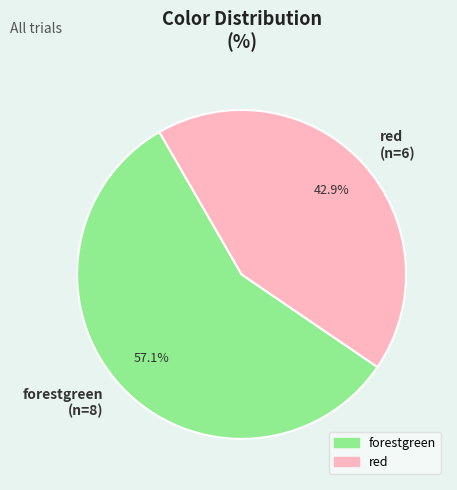

Count the number of slices in the pie.

2